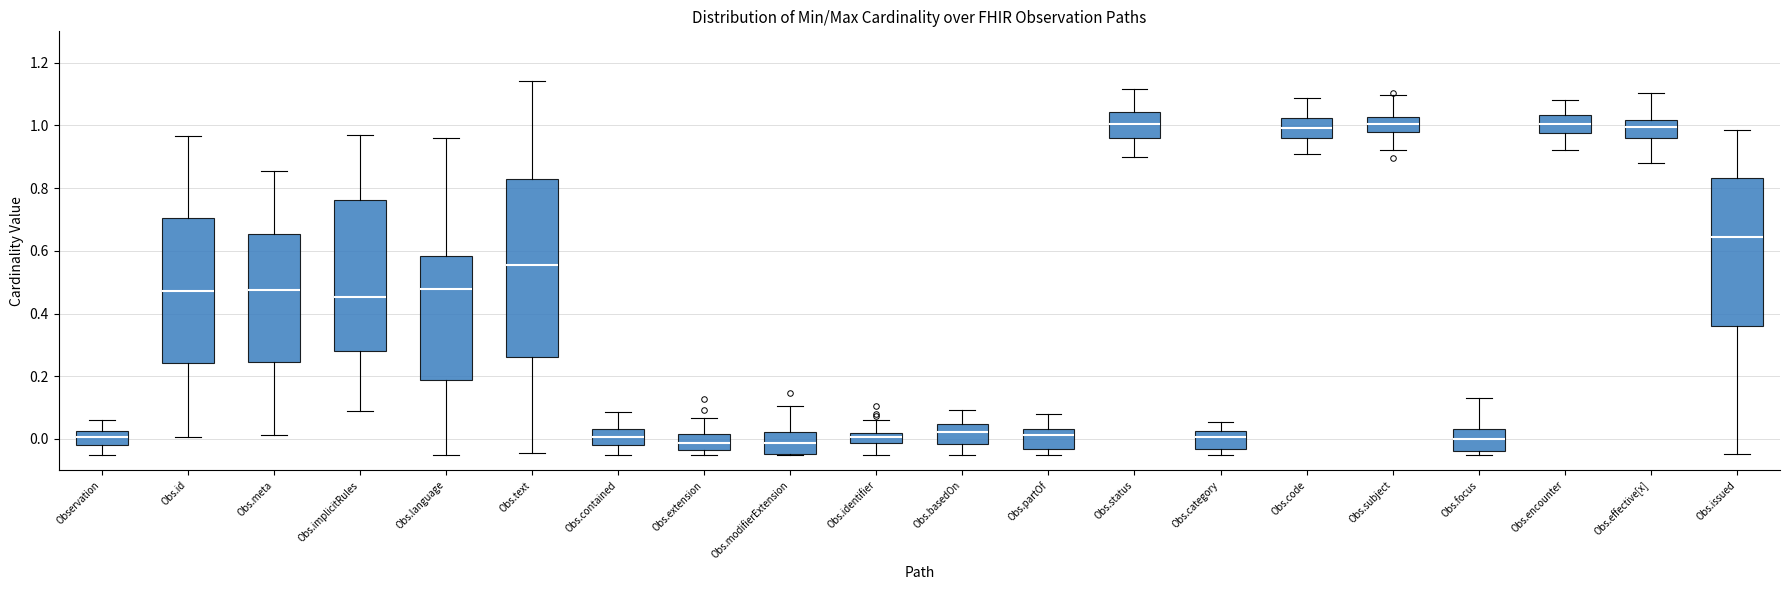

Comparing the boxes themselves (not the whiskers), which one is the tallest?

Obs.text